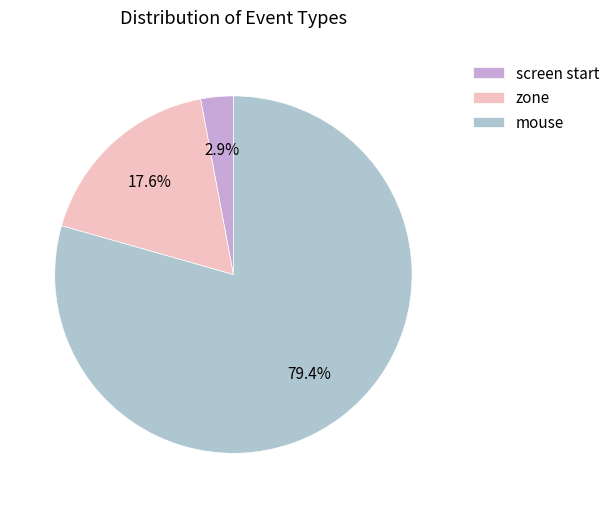

Which slice represents more than half of the pie?

mouse